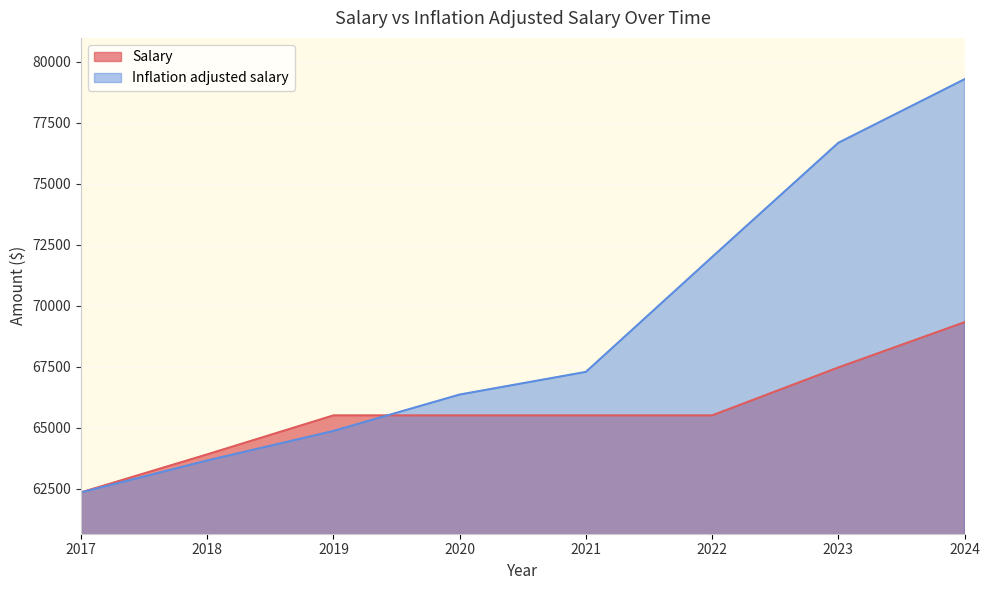

At which label is Salary closest to 65835?

2019